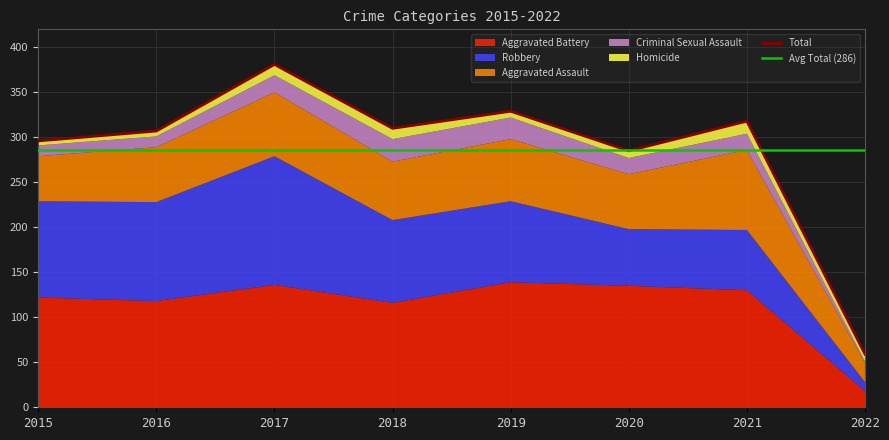

List the series in order of their peak value, highest first.

Total, Robbery, Aggravated Battery, Aggravated Assault, Criminal Sexual Assault, Homicide